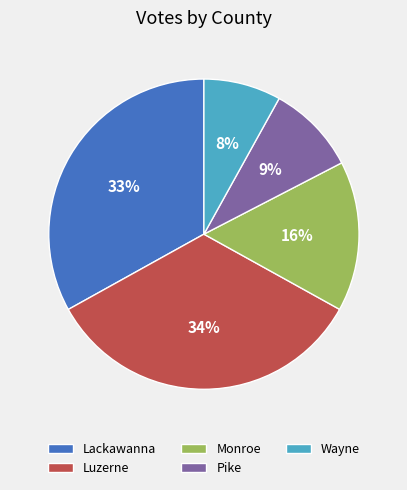

Is the sum of Monroe and Luzerne greater than half?

No